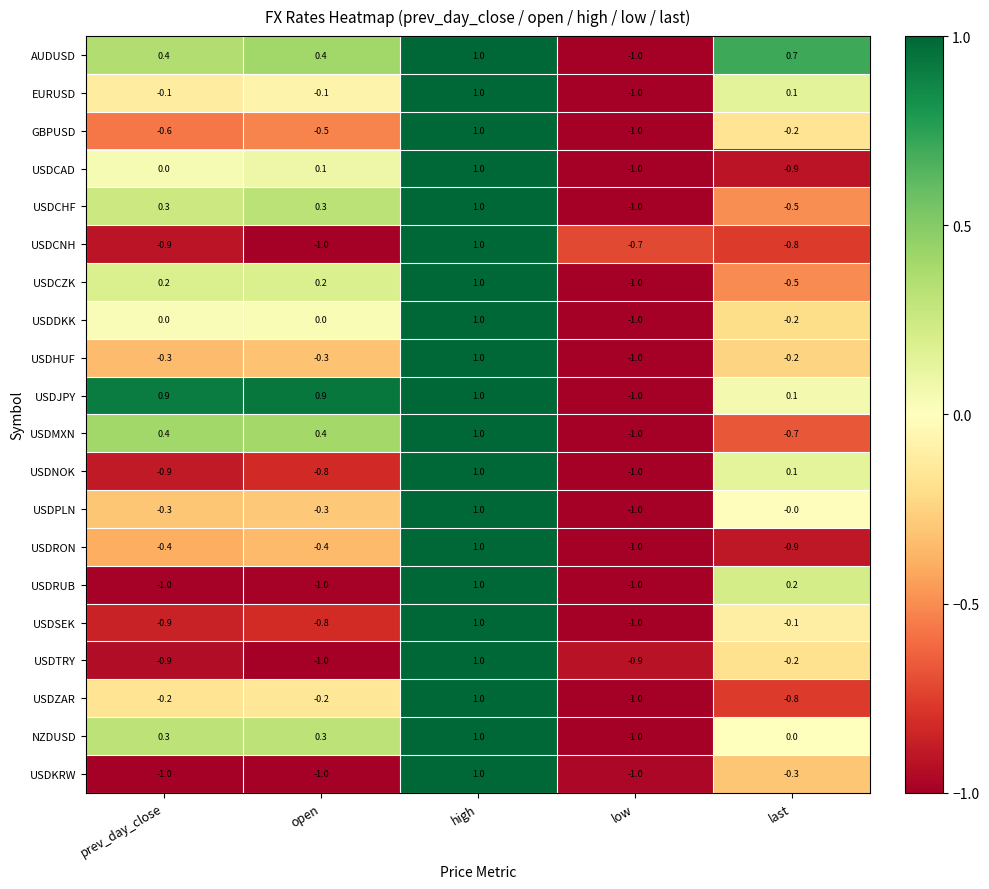

At which category is the sum across all series the highest?

high